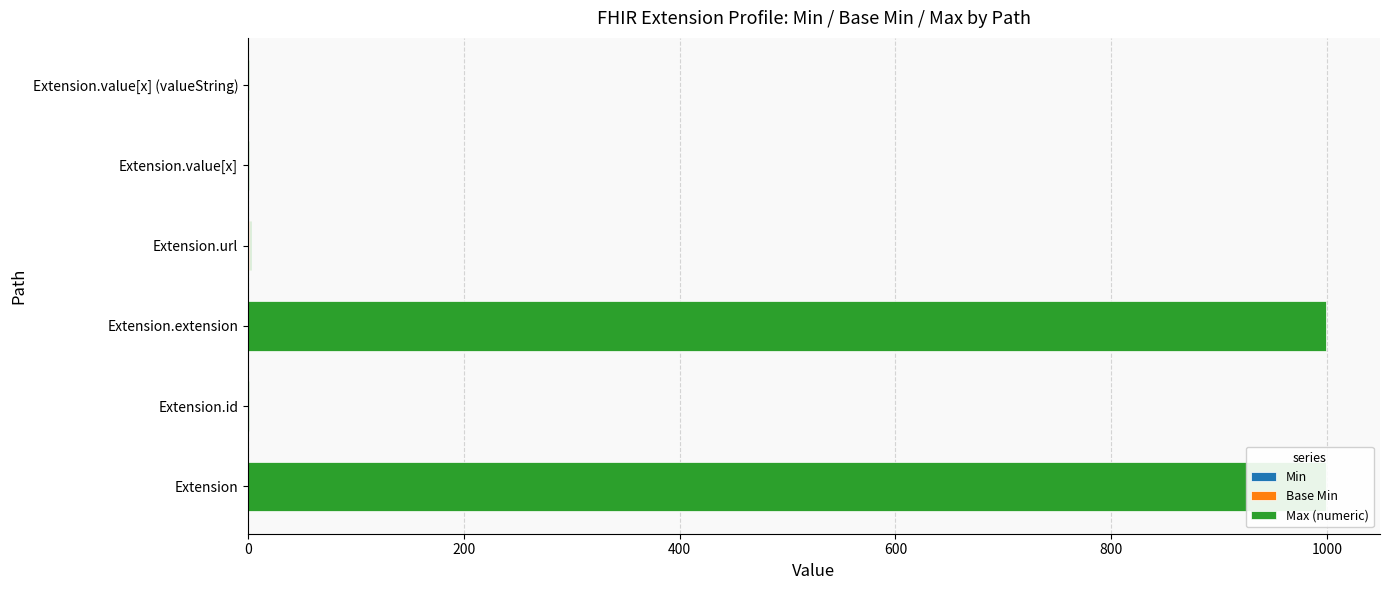

How many groups of bars are there?

6